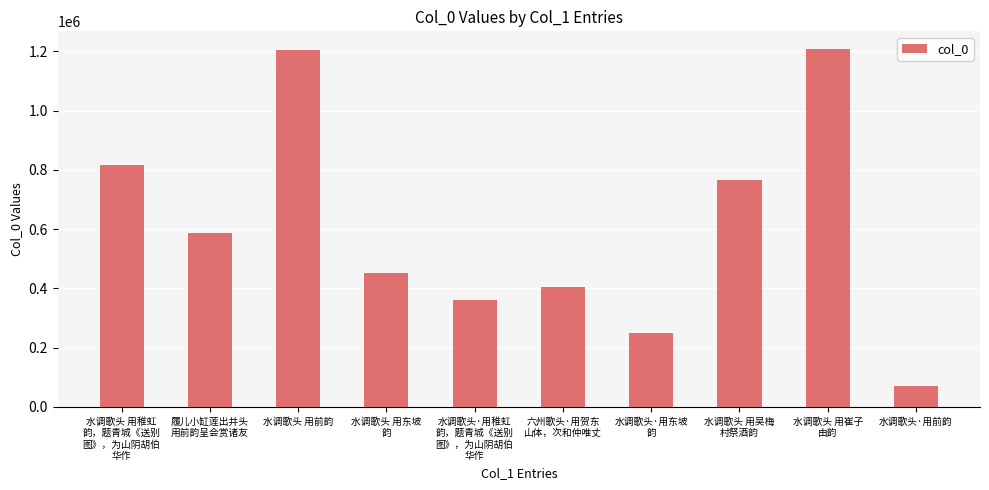

How many distinct data groups are displayed?

1